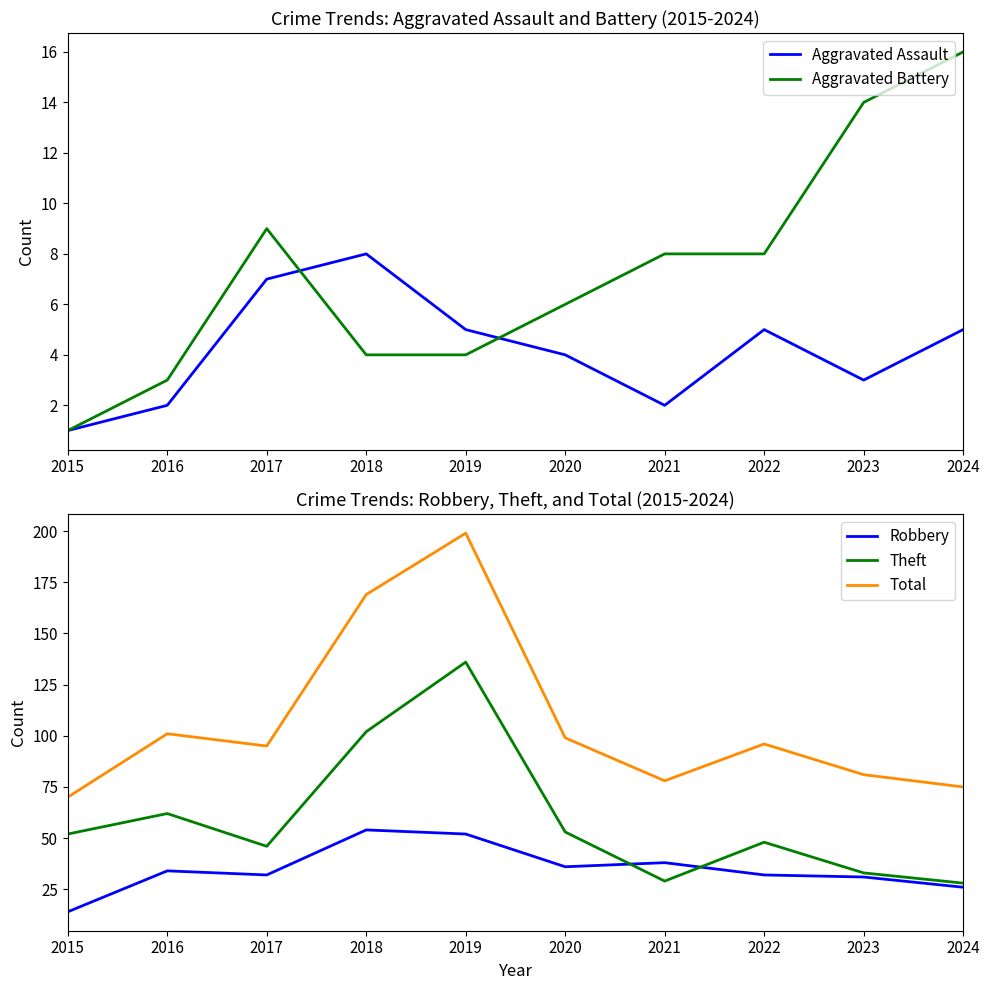

What is the sum of all Theft values?

589